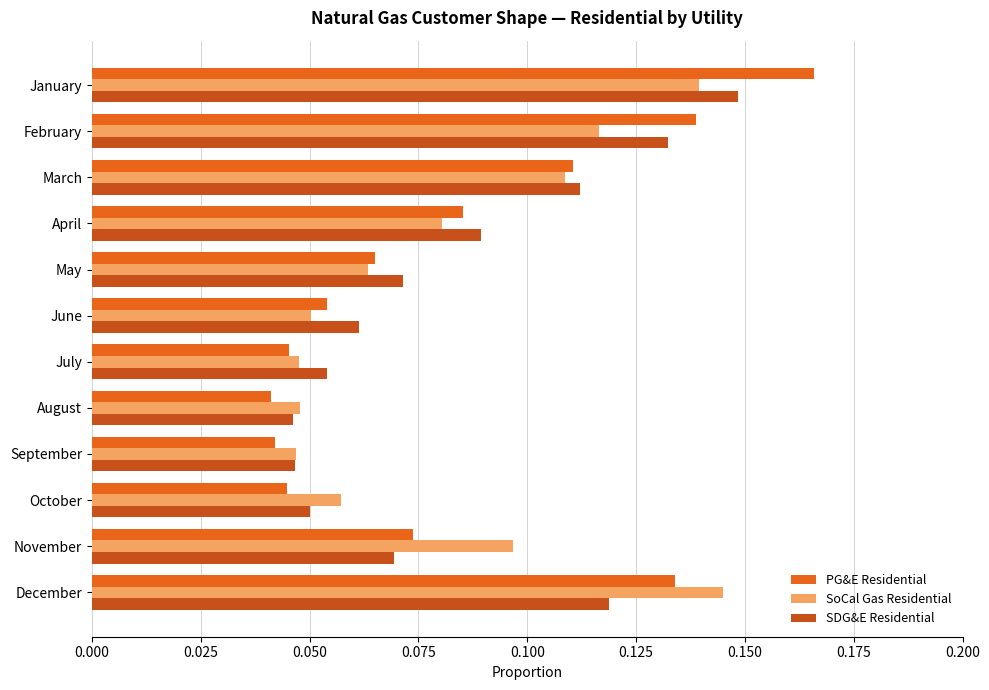

How many series are shown in this chart?

3